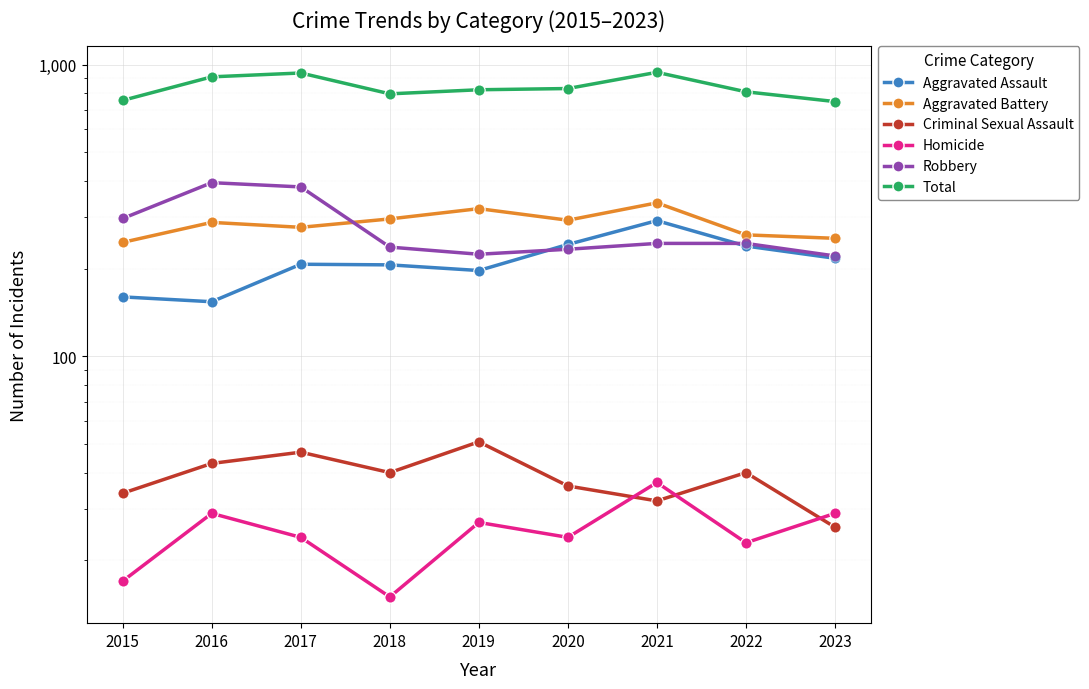

Is the value of Homicide at 2022 greater than the value of Robbery at 2017?

No